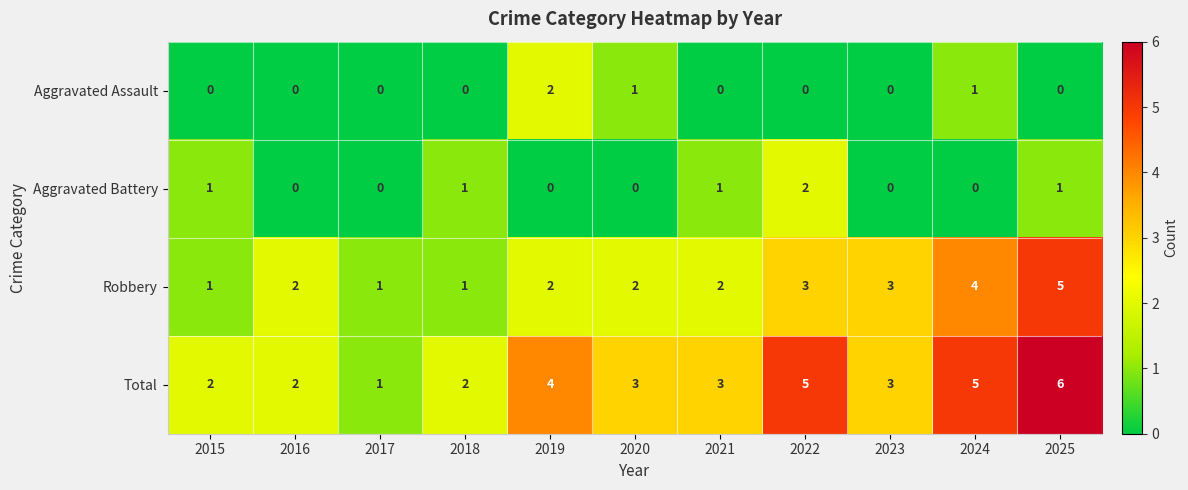

What is the total value across all series at 2024?

10